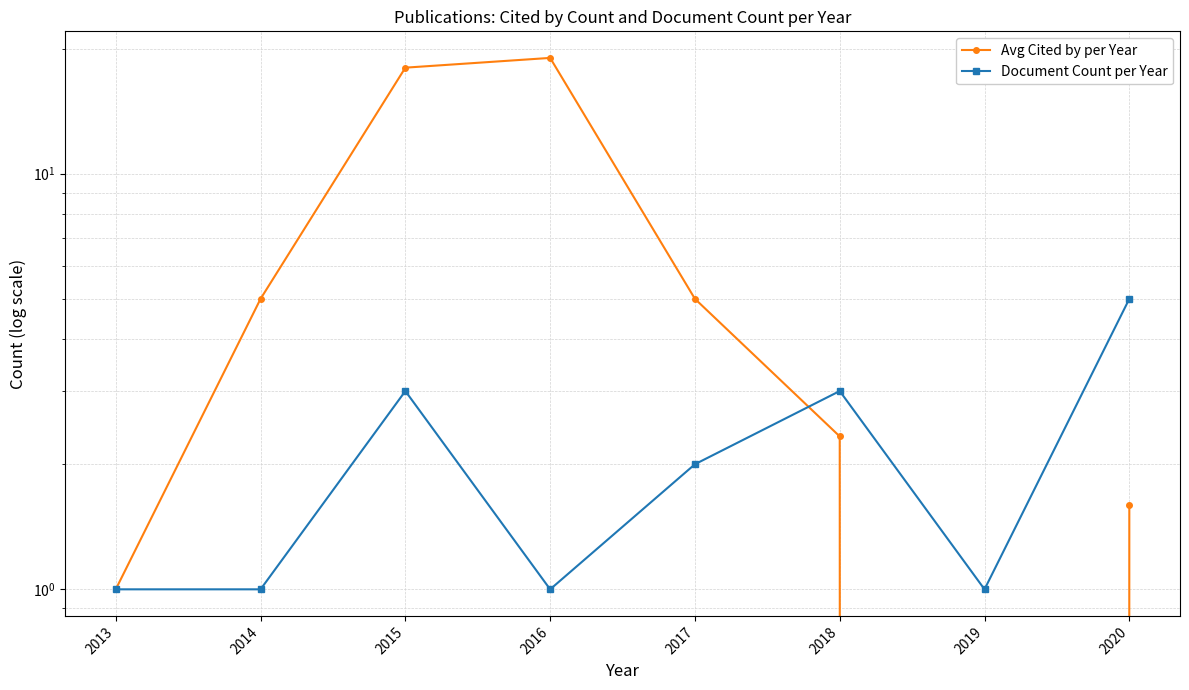

Which category has the highest value in the Avg Cited by per Year series?

2016